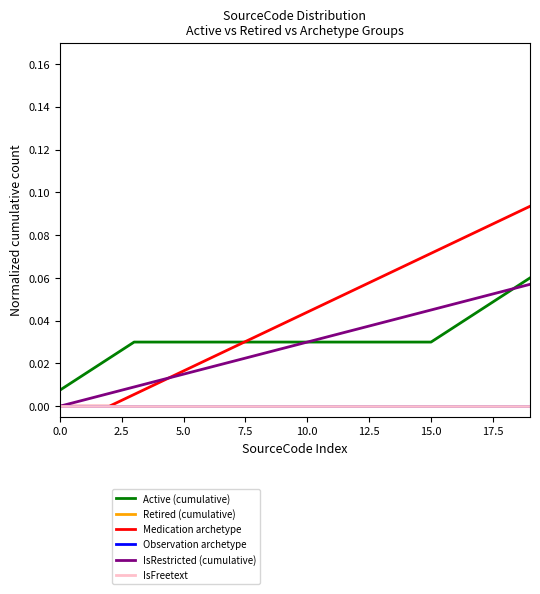

What is the difference between the maximum and second lowest values in the IsRestricted (cumulative) series?

0.1